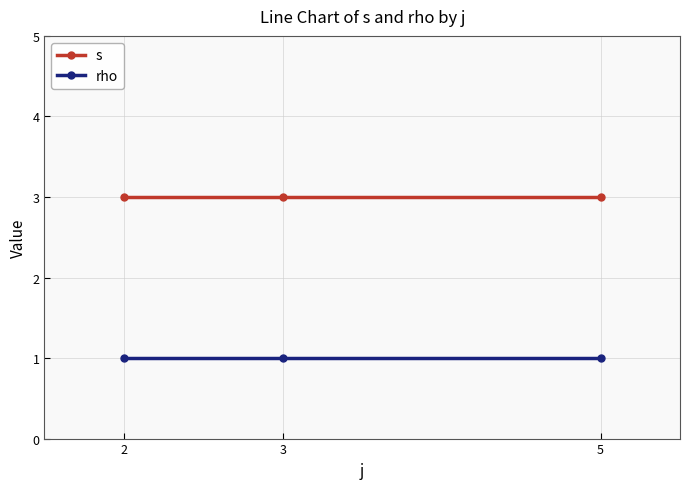

List the series in order of their overall mean, highest first.

s, rho